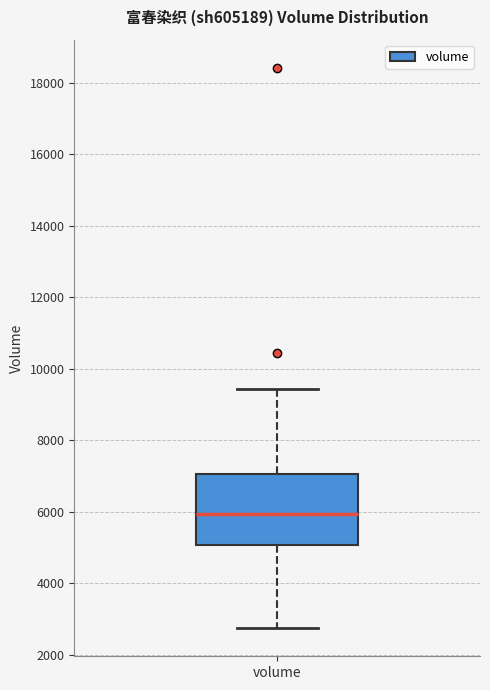

Transcribe this box plot: give where the median line is, the range the box spans, and where the two whiskers end, as read against the y-axis. The values are not printed on the chart, so give them approximately, as read against the axis.

median 6000, box 5000 to 7000, whiskers 2800 to 9400